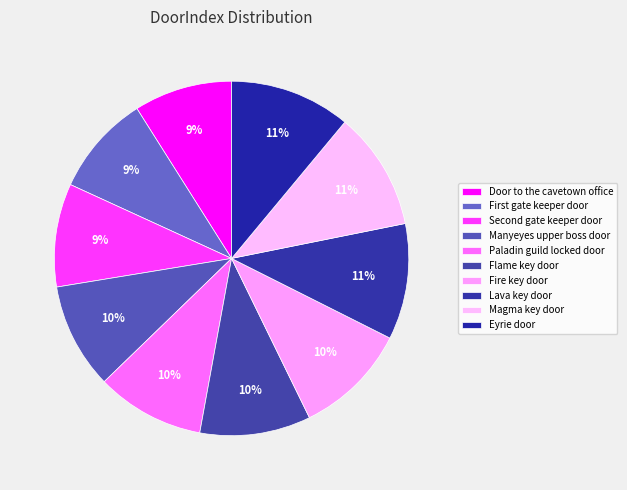

To the nearest percent, what is the combined percentage of Fire key door and Magma key door?

21%